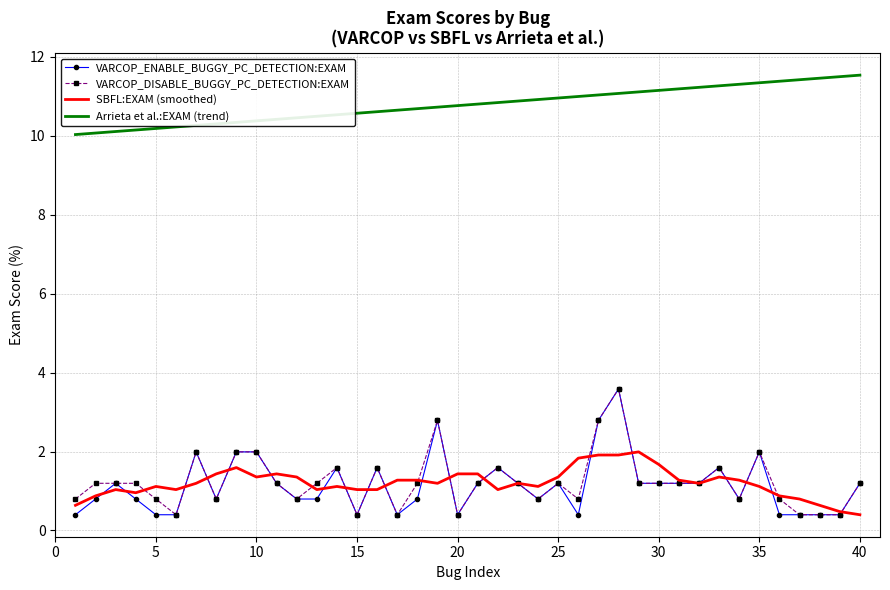

What is the difference between the maximum and minimum values in the Arrieta et al.:EXAM (trend) series?

1.5